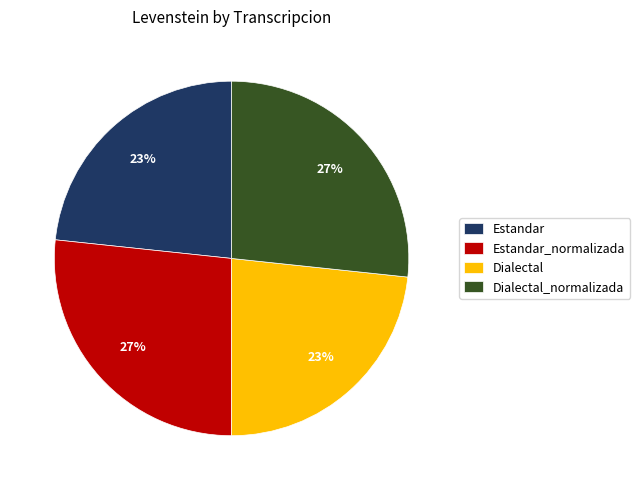

To the nearest percent, what is the average slice percentage?

25%